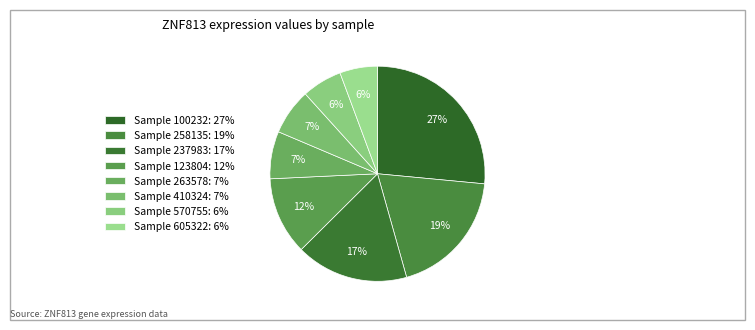

Count the number of slices in the pie.

8